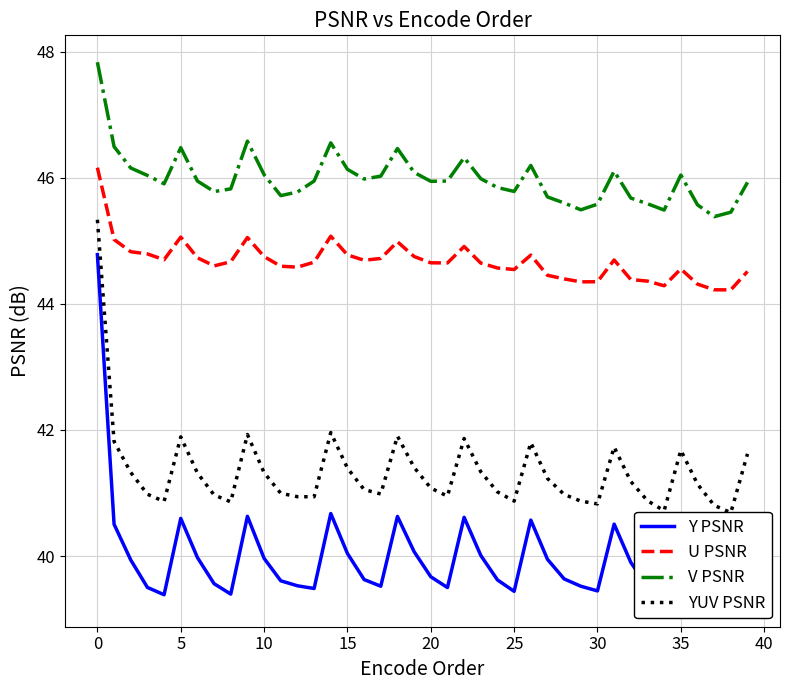

What is the lowest value of the U PSNR series?

44.2